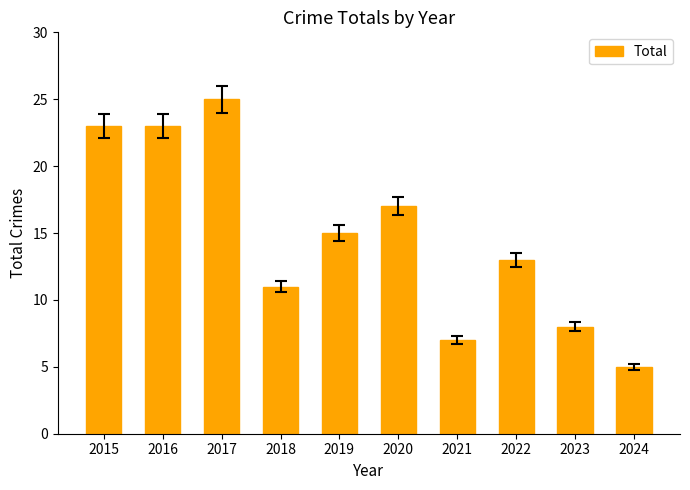

At which category does the chart reach its peak across all series?

2017